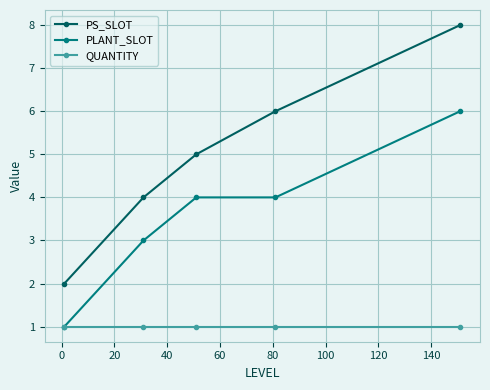

What is the maximum value for PS_SLOT?

8